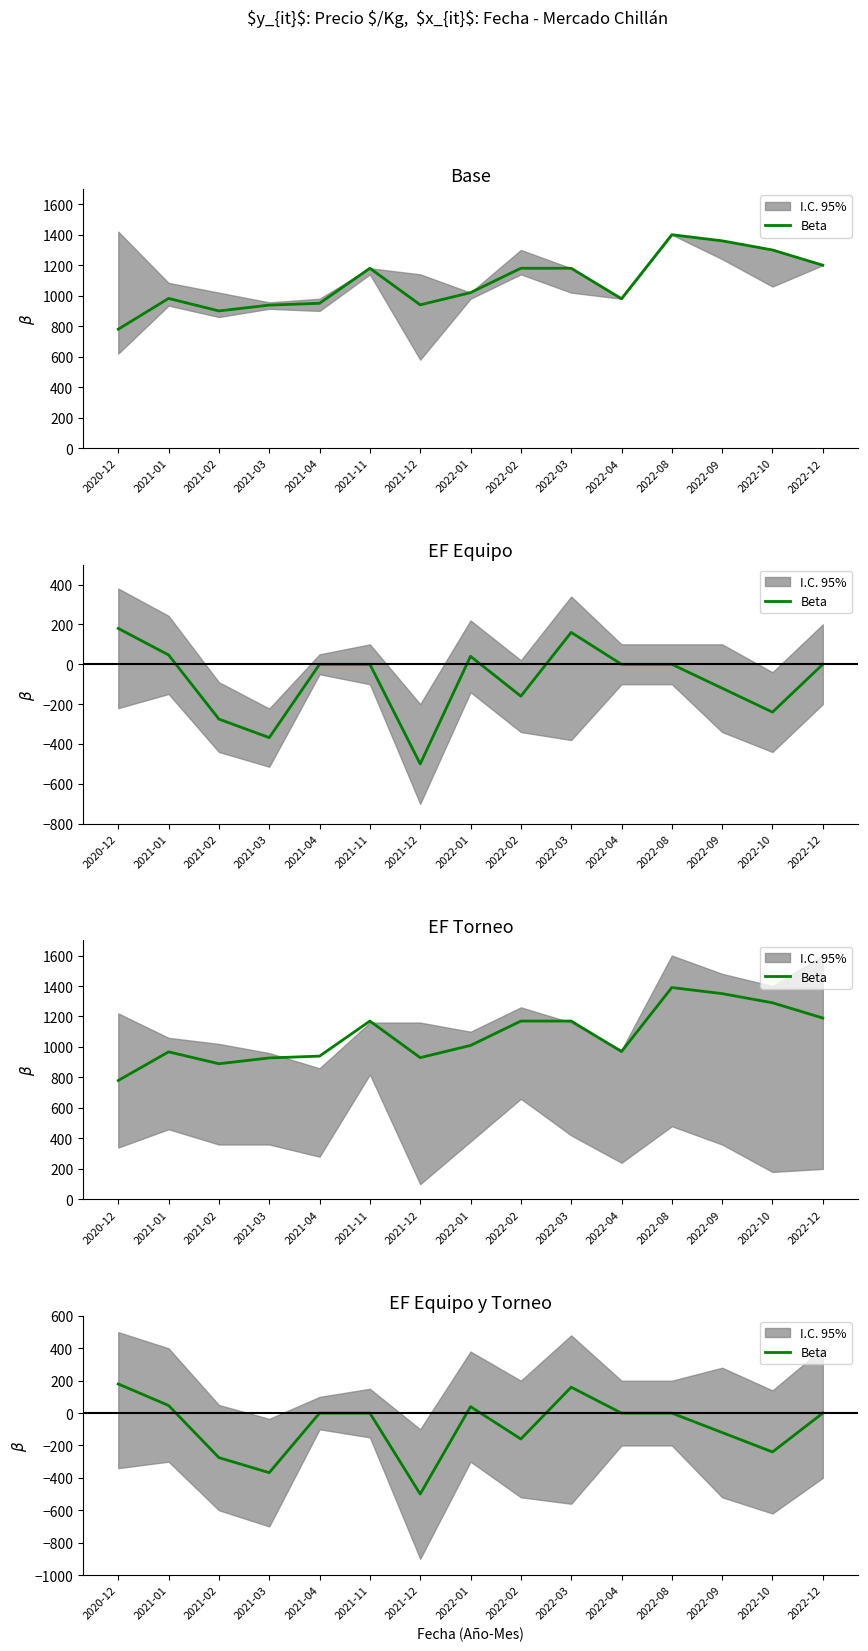

List the labels in order of value, smallest first.

2021-12, 2021-03, 2021-02, 2022-10, 2022-02, 2022-09, 2021-04, 2021-11, 2022-04, 2022-08, 2022-12, 2022-01, 2021-01, 2022-03, 2020-12